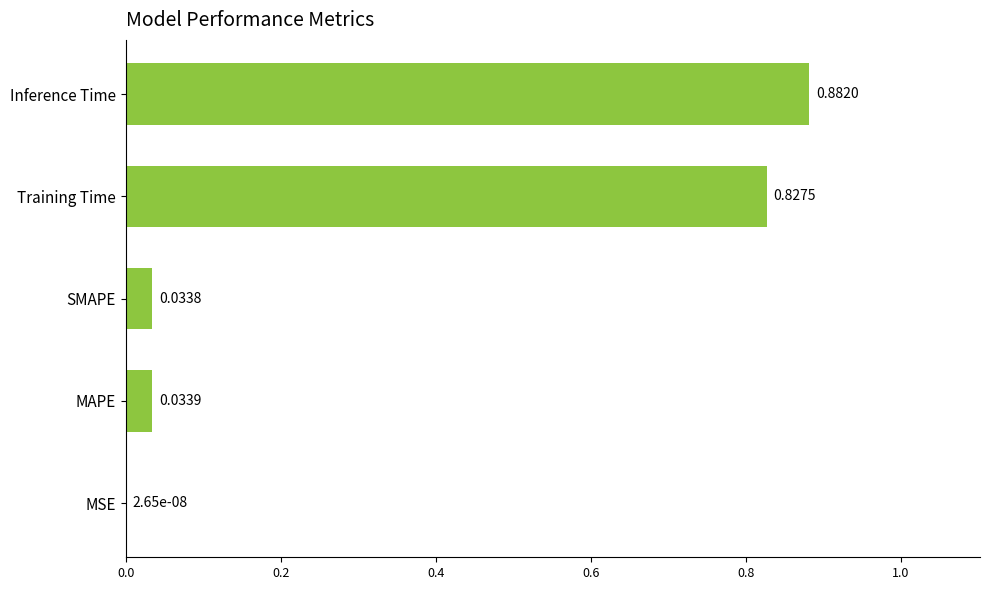

What is the sum of the values at Inference Time and Training Time?

1.7